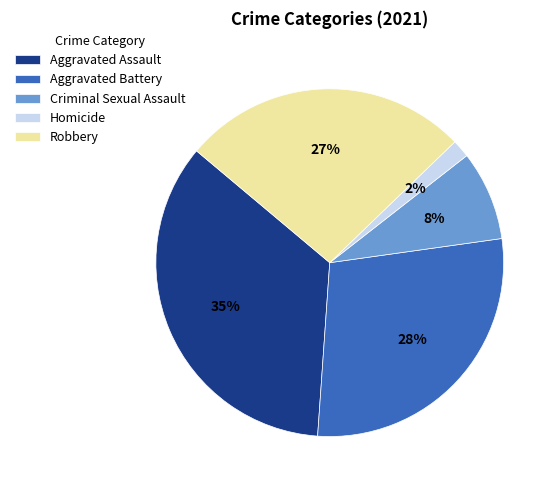

Is the sum of Aggravated Battery and Robbery greater than half?

Yes